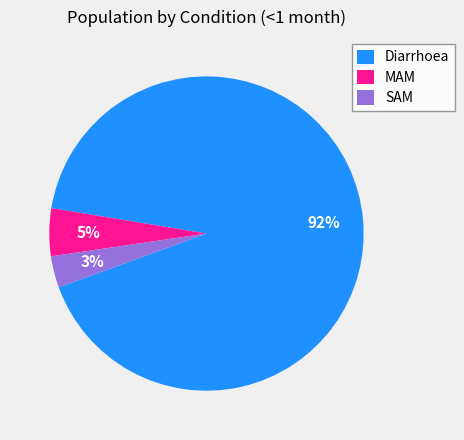

Which slice is the smallest?

SAM